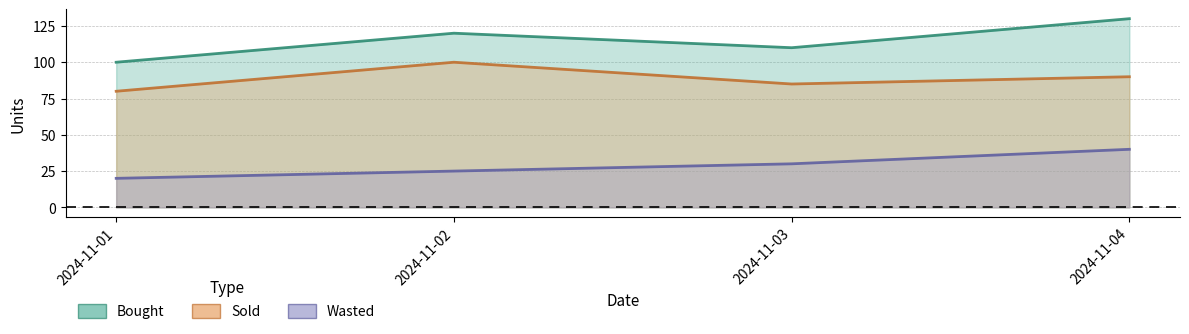

What is the average value of the Sold series?

89